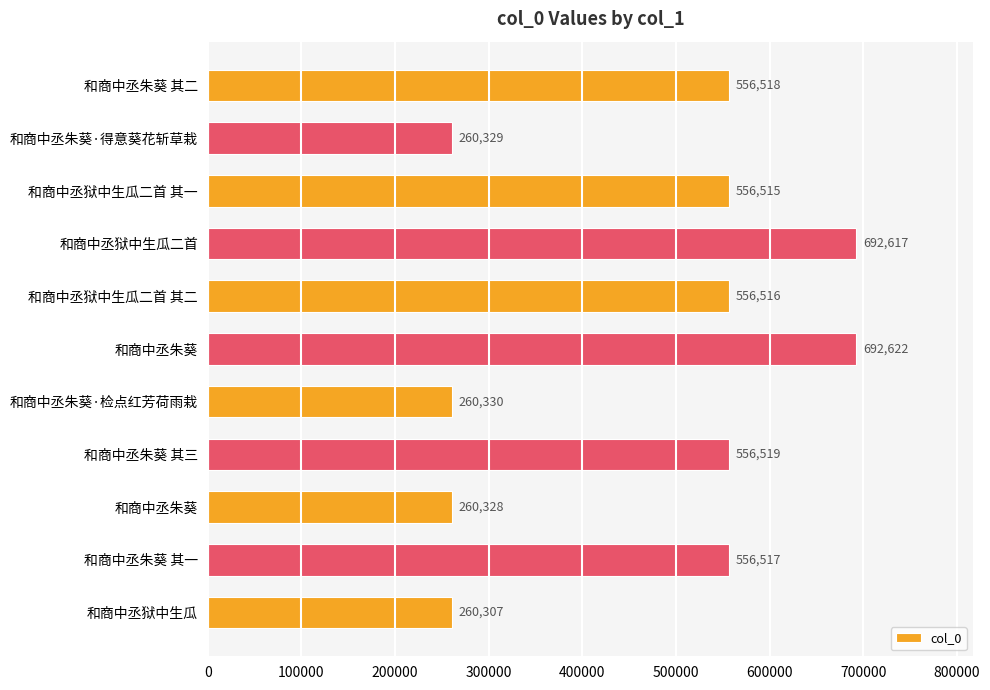

What is the smallest value displayed?

260307